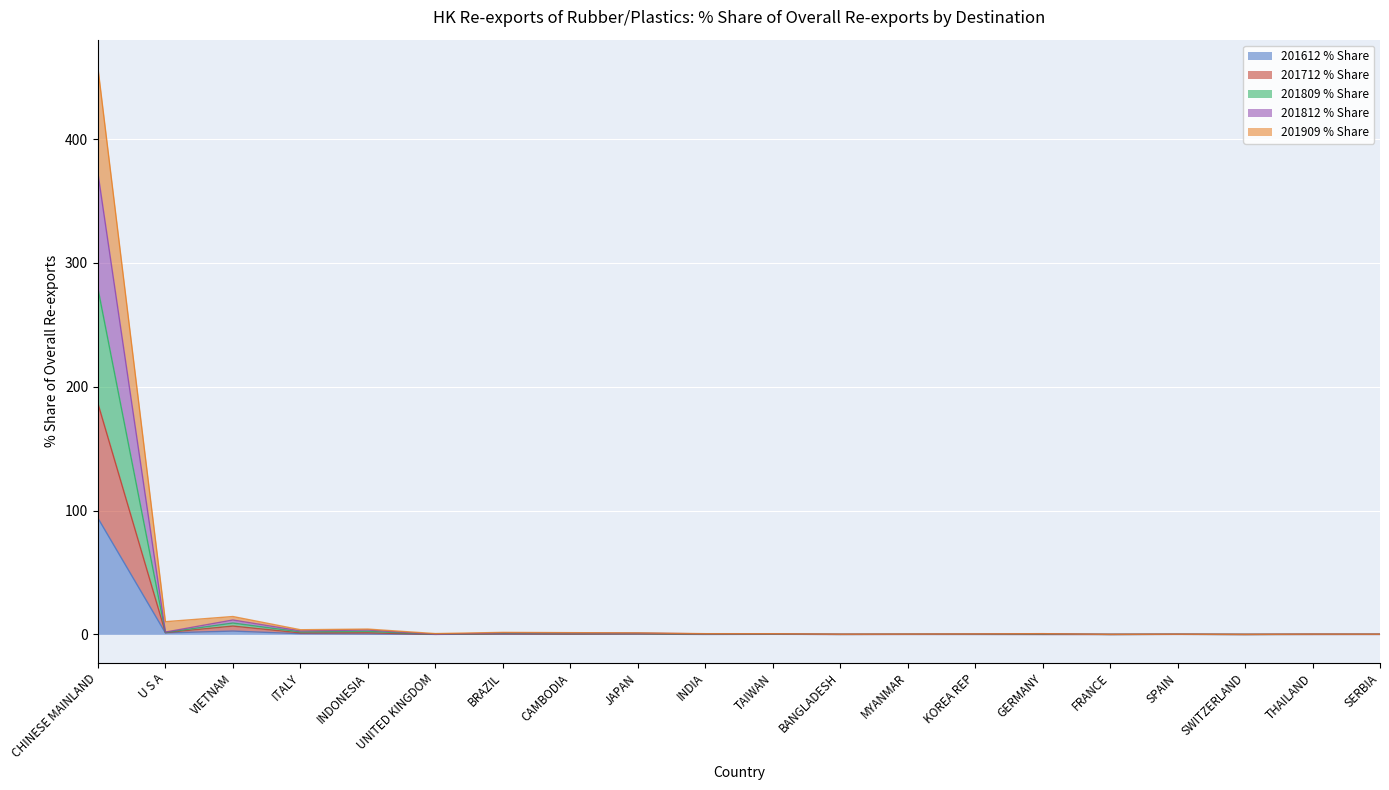

Which series has the largest range (max minus min)?

201909 % Share